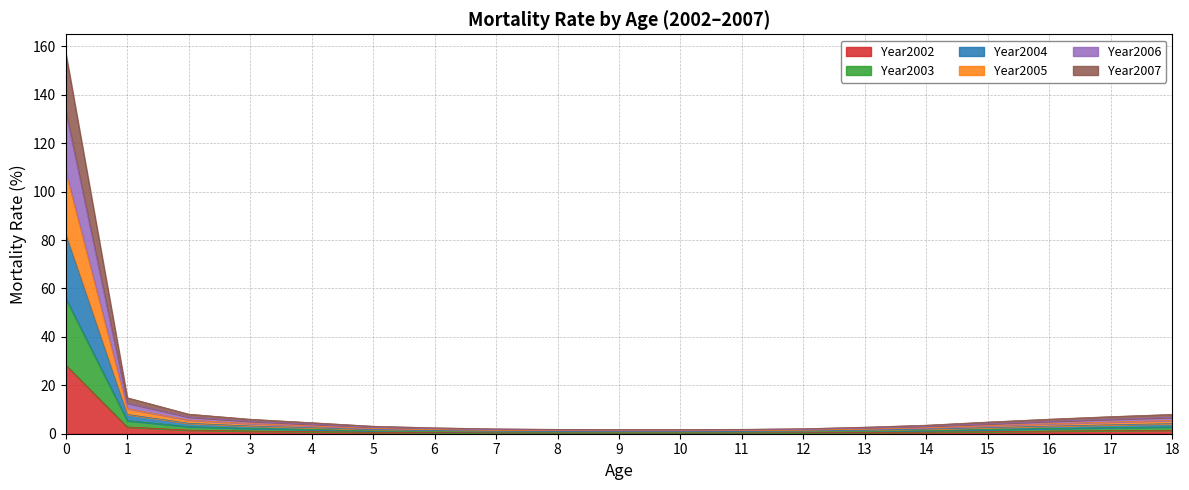

What are all the series names shown in the legend?

Year2002, Year2003, Year2004, Year2005, Year2006, Year2007